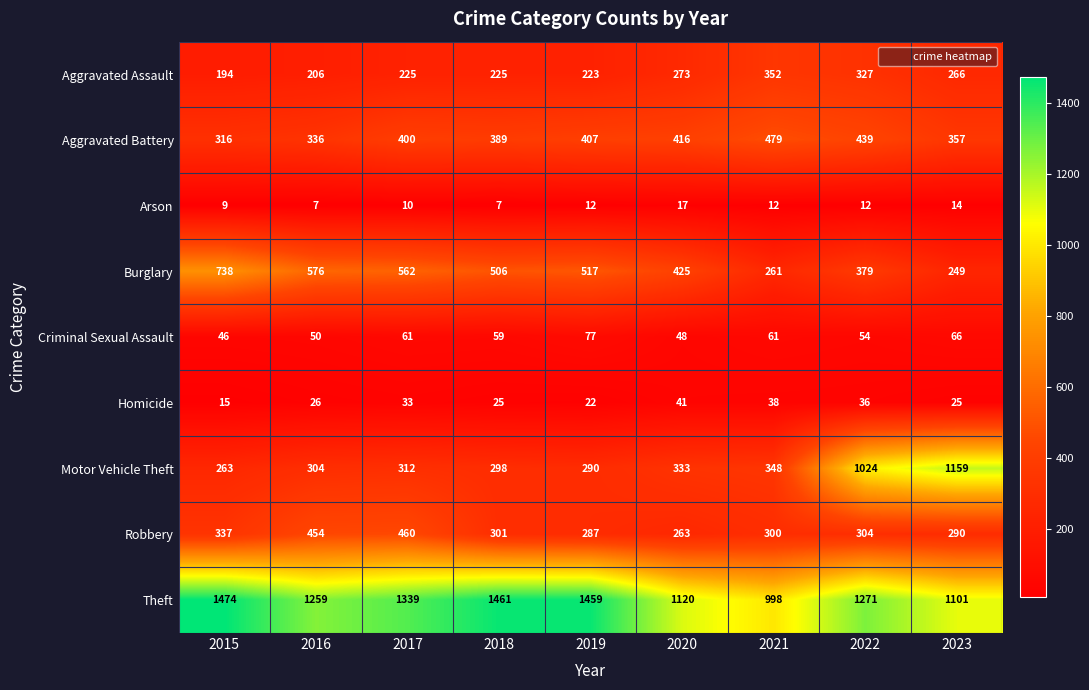

True or false: Aggravated Assault has a value of 394 at 2017.

False